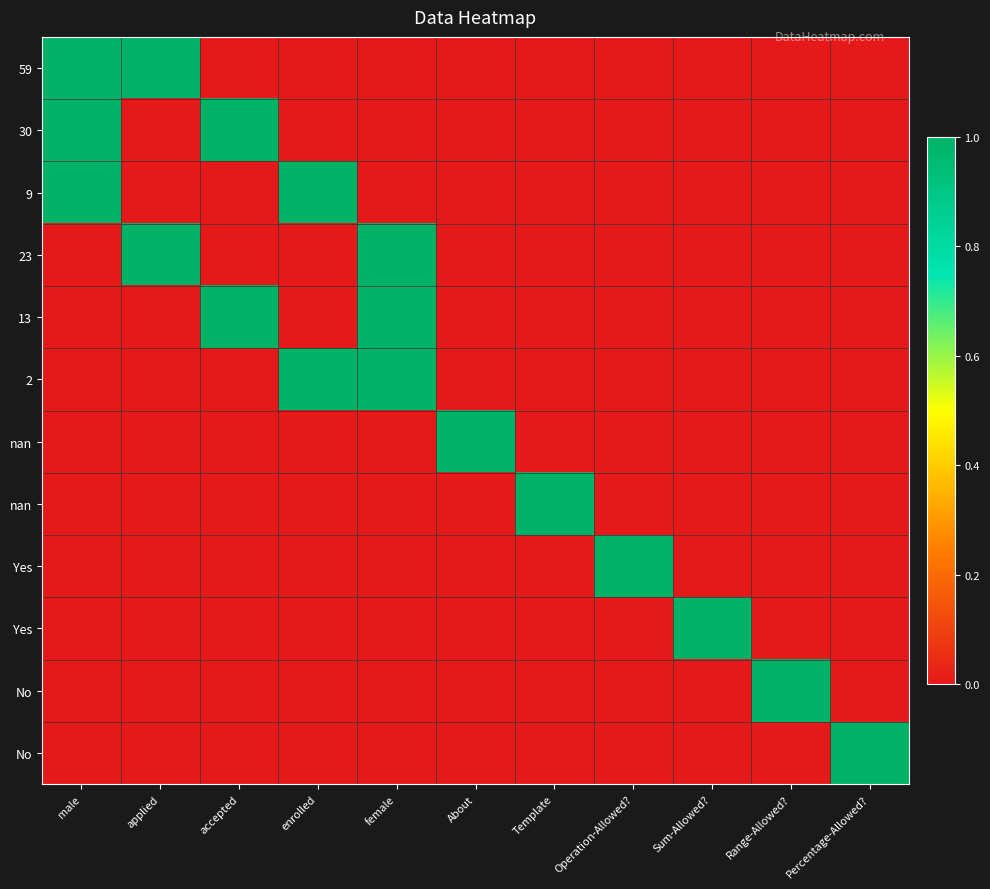

Count the number of data series in this chart.

12